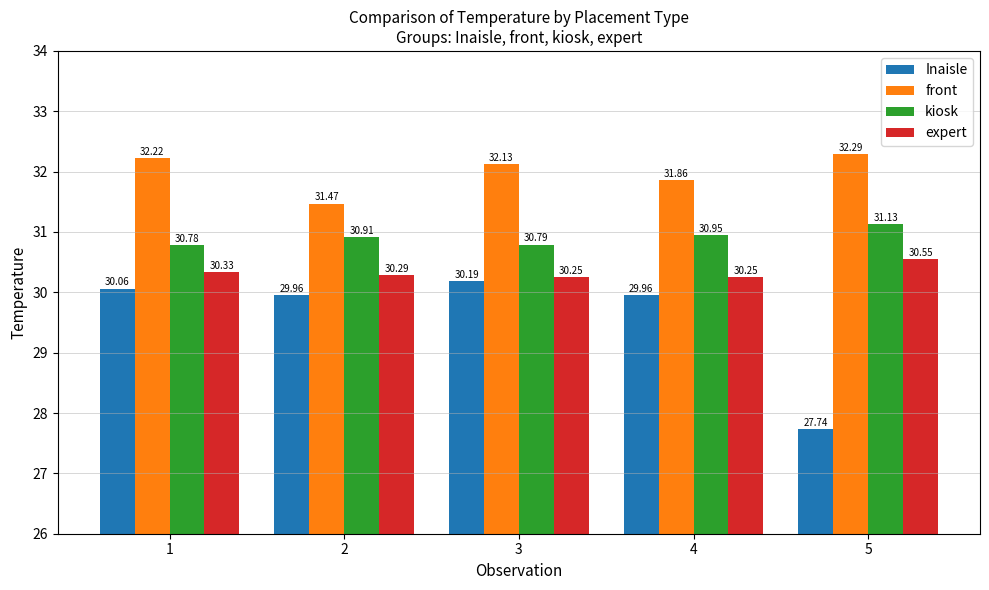

Are the bars grouped side by side (vs. stacked)?

Yes